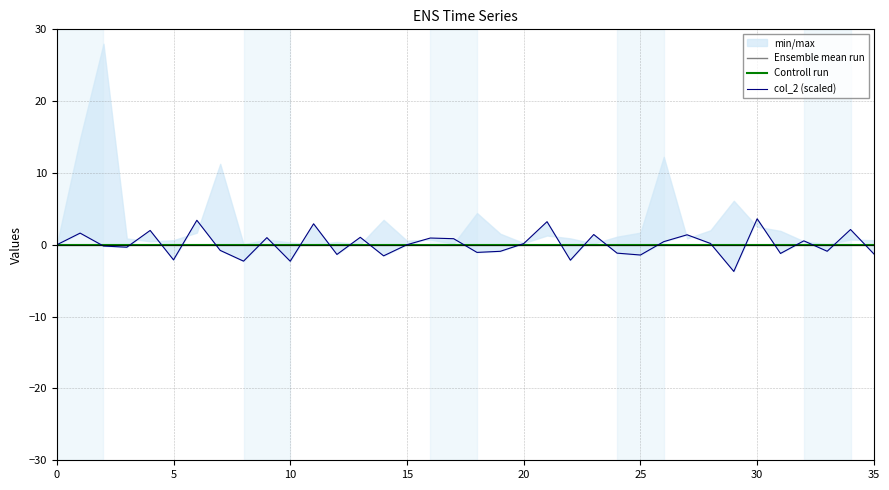

What is the label of the 31st point from the left?

30